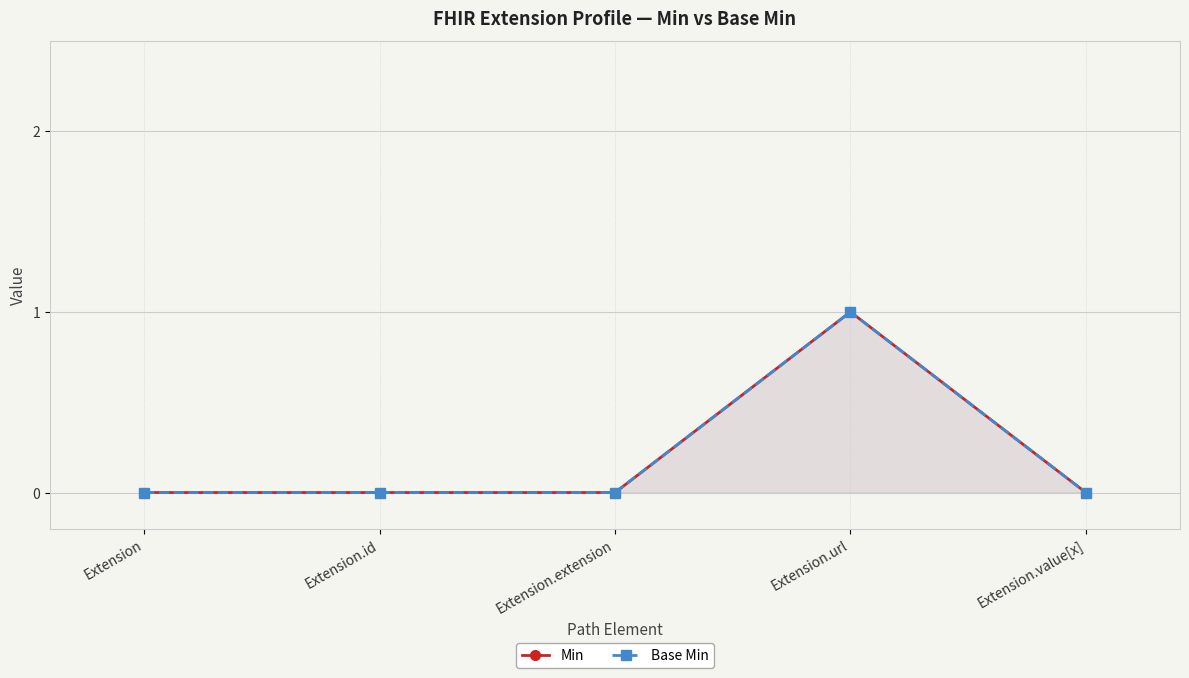

What is the difference between the maximum and minimum values in the Base Min series?

1